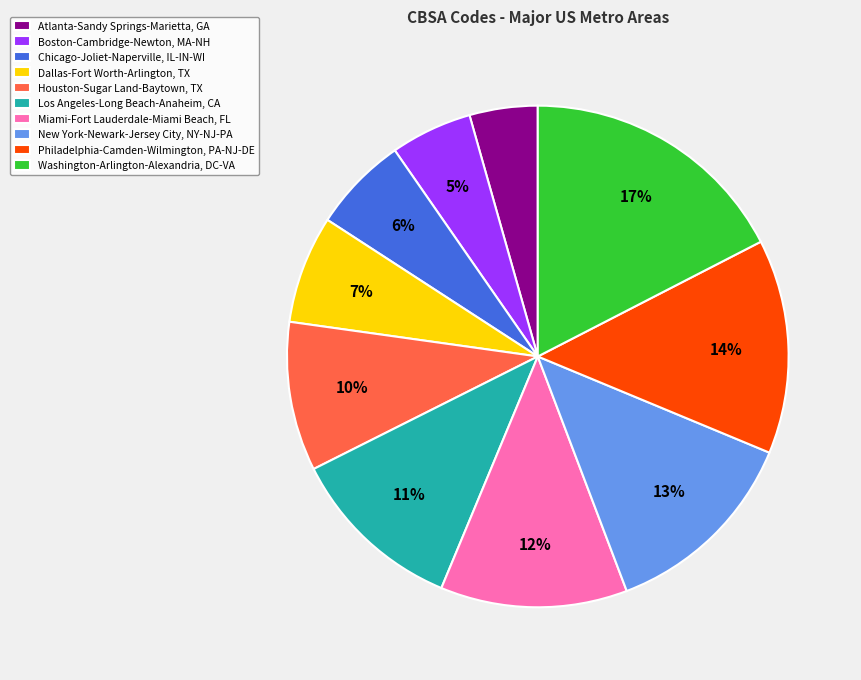

Is Philadelphia-Camden-Wilmington, PA-NJ-DE the majority of the pie?

No